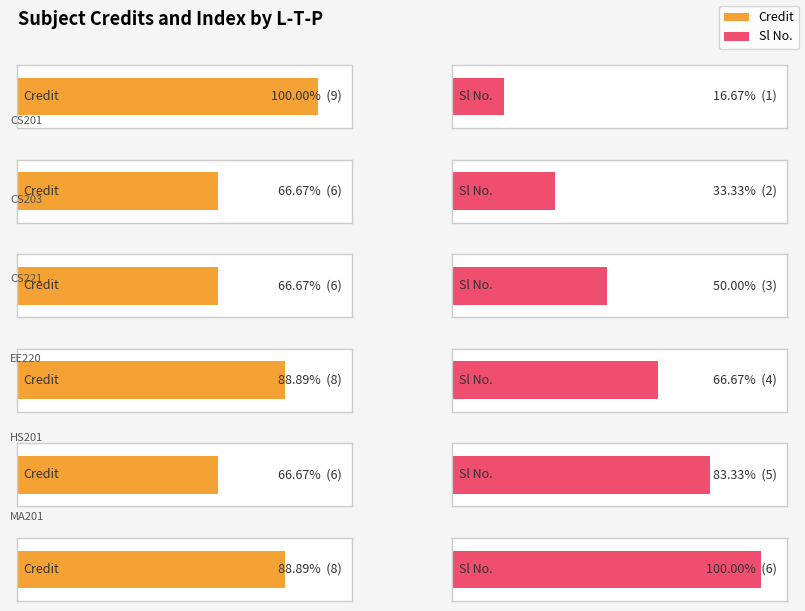

List the series in order of their overall mean, highest first.

Credit, Sl No.